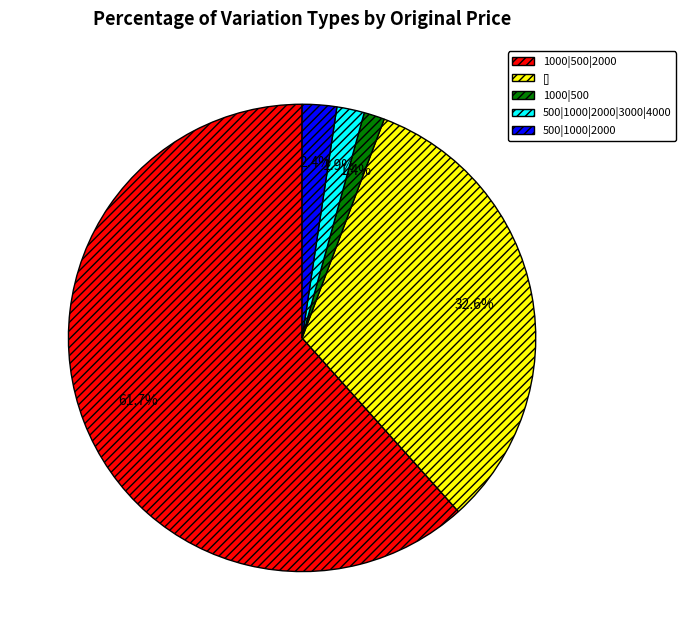

Do 1000|500 and 500|1000|2000|3000|4000 together represent more than half of the pie?

No